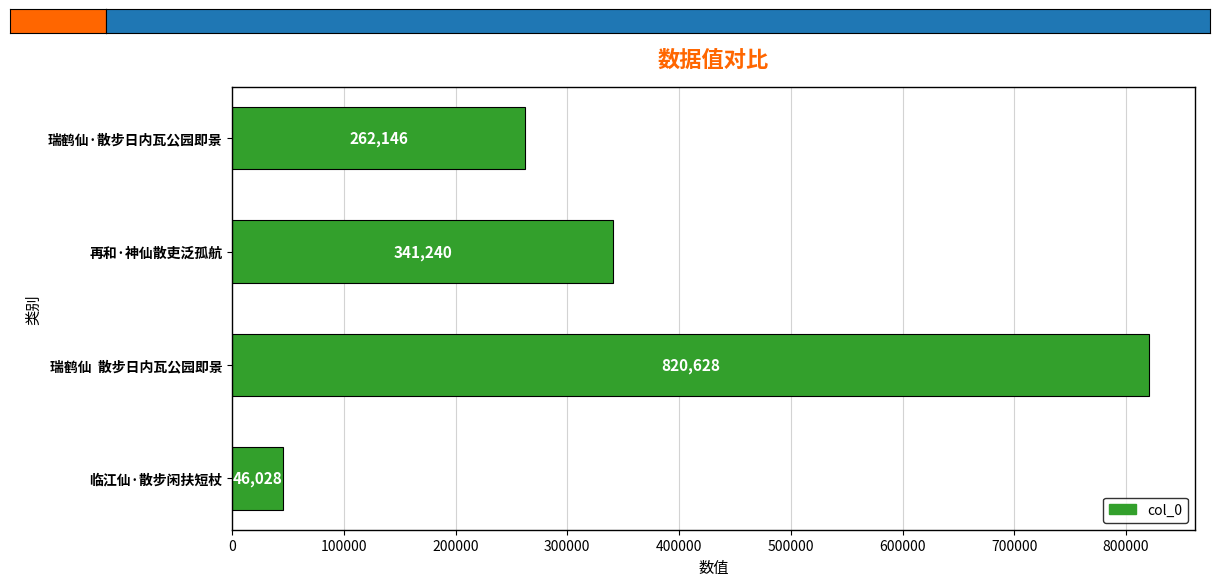

At which label is the value closest to 433328?

再和·神仙散吏泛孤航